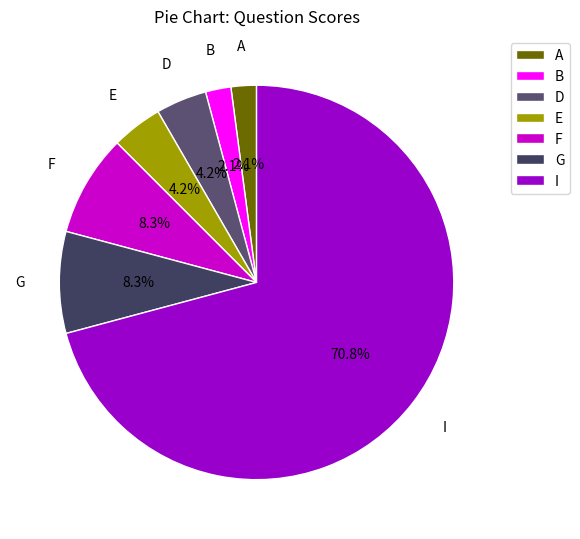

Between I and G, which is larger?

I